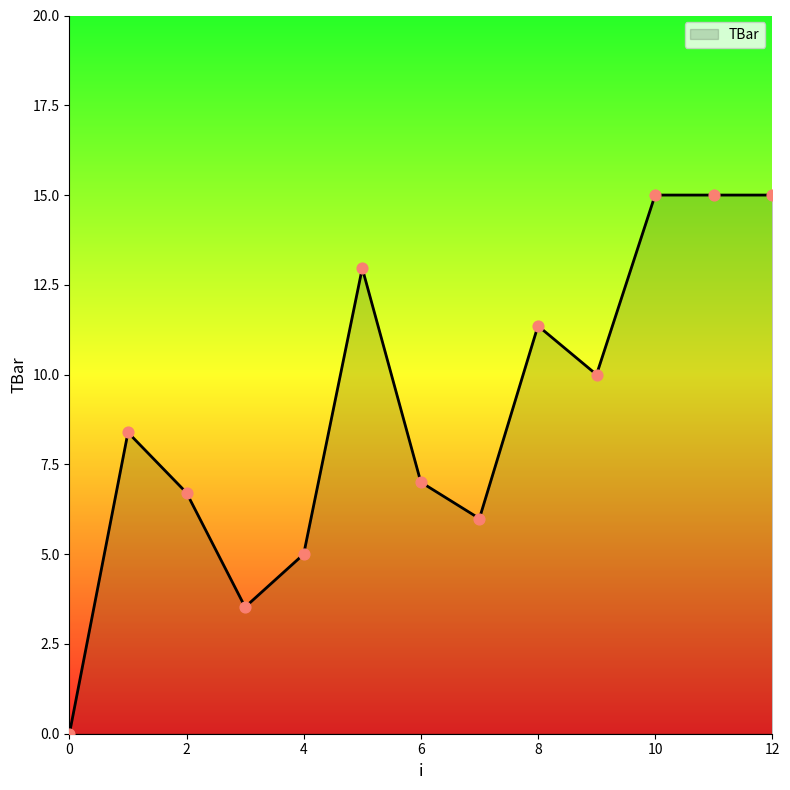

What is the difference between the maximum and minimum values?

15.0